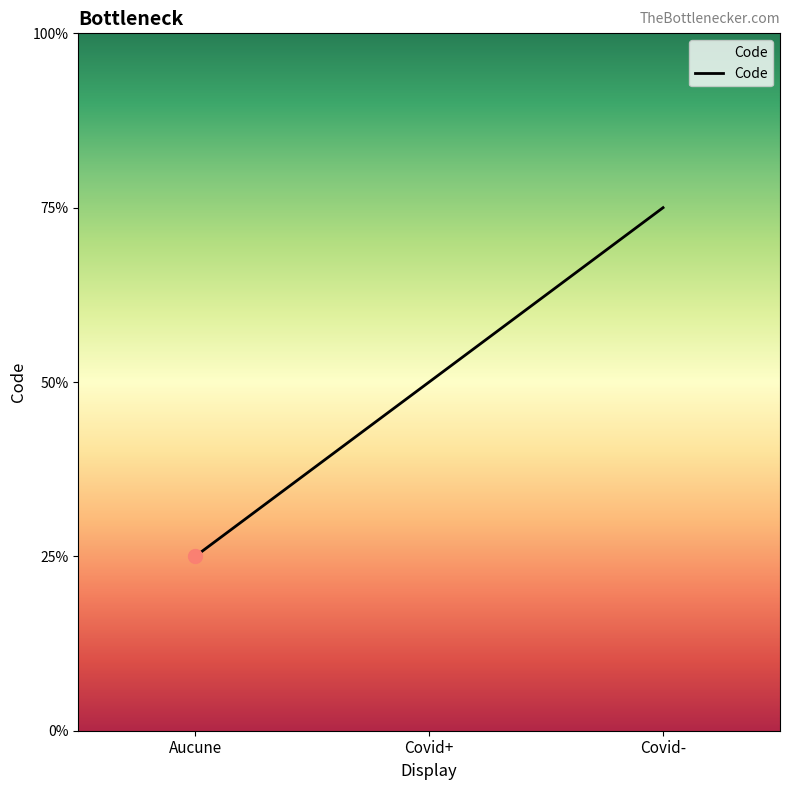

Which category has the highest value across all series?

Covid-